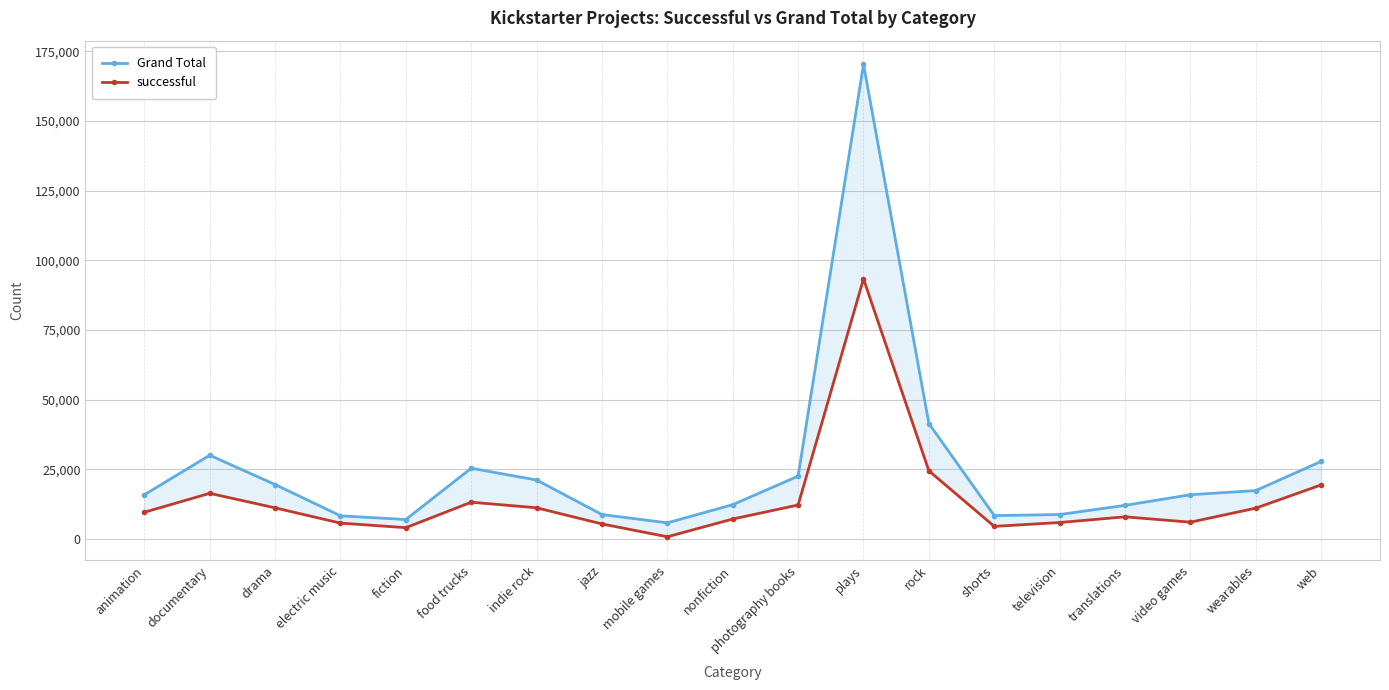

Is the value of Grand Total at plays greater than the value of successful at wearables?

Yes